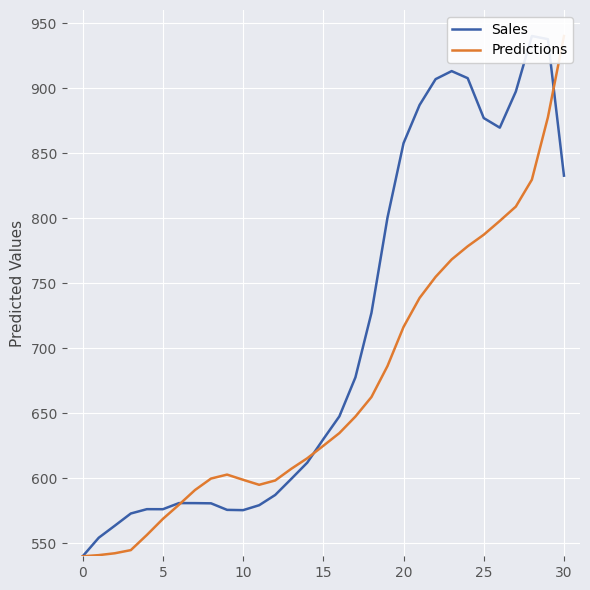

What is the average value of the Predictions series?

668.8